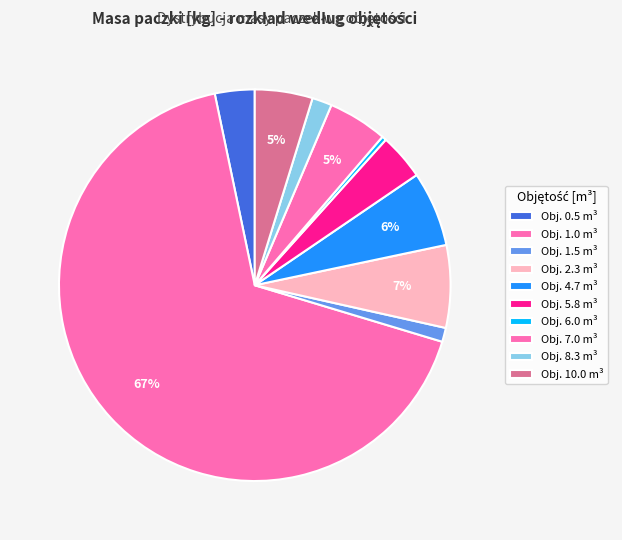

Count the number of slices in the pie.

10